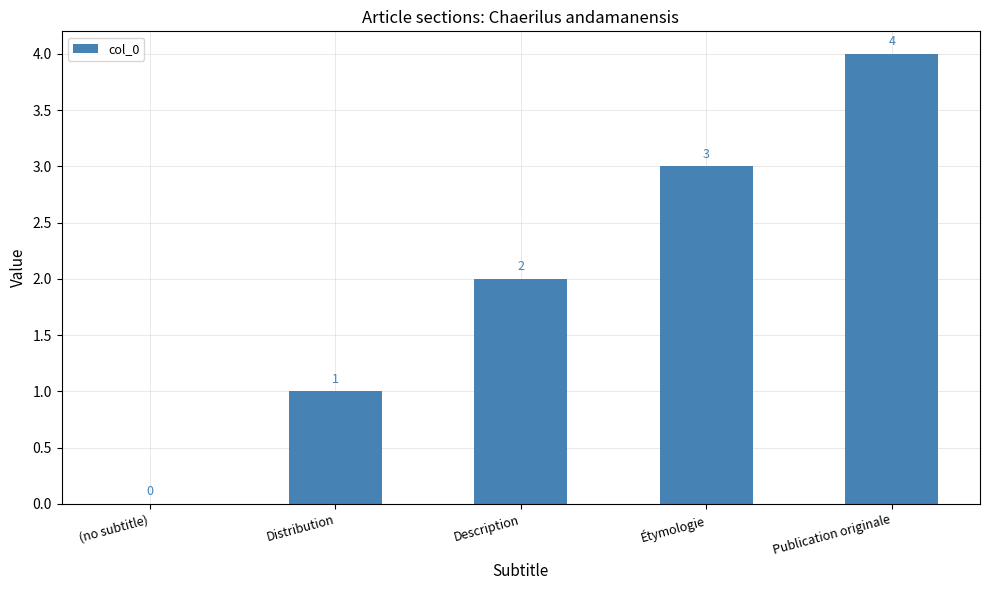

Does the chart contain stacked bars?

No